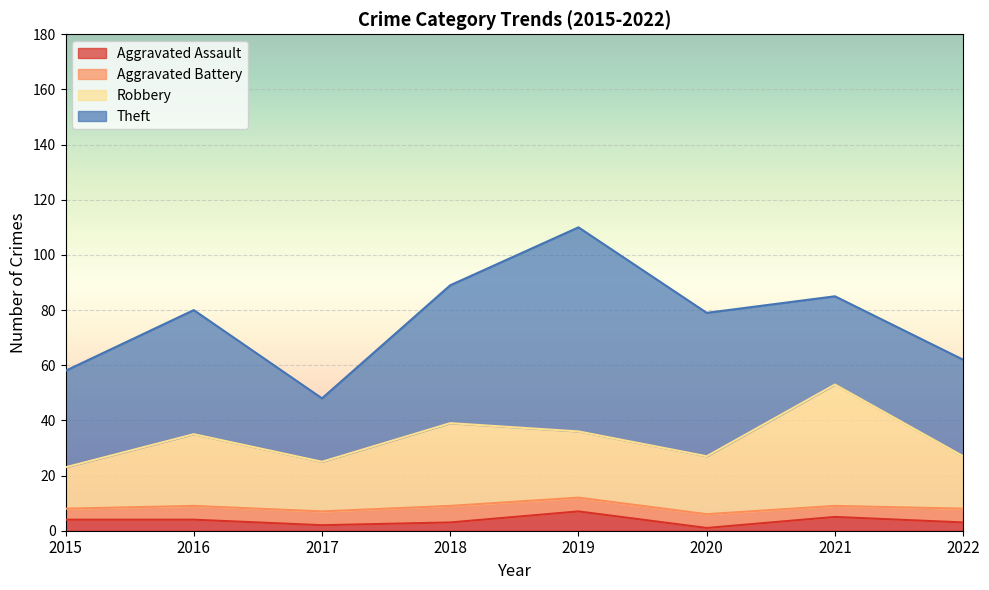

What is the difference between the maximum and minimum values in the Aggravated Assault series?

6